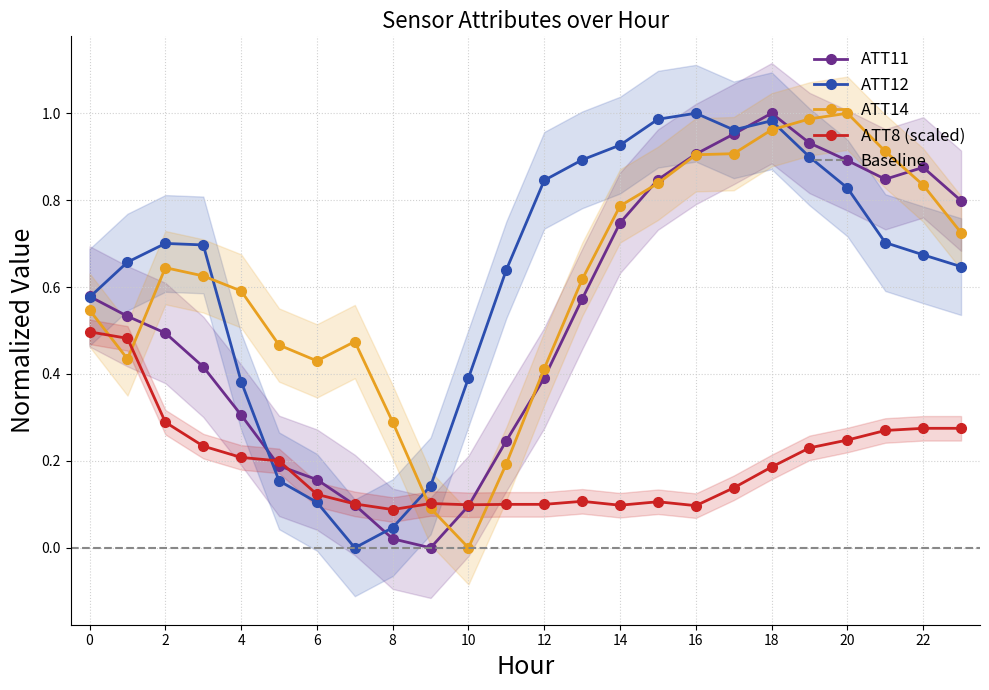

What is the spread (max minus min) of values at 21?

0.6